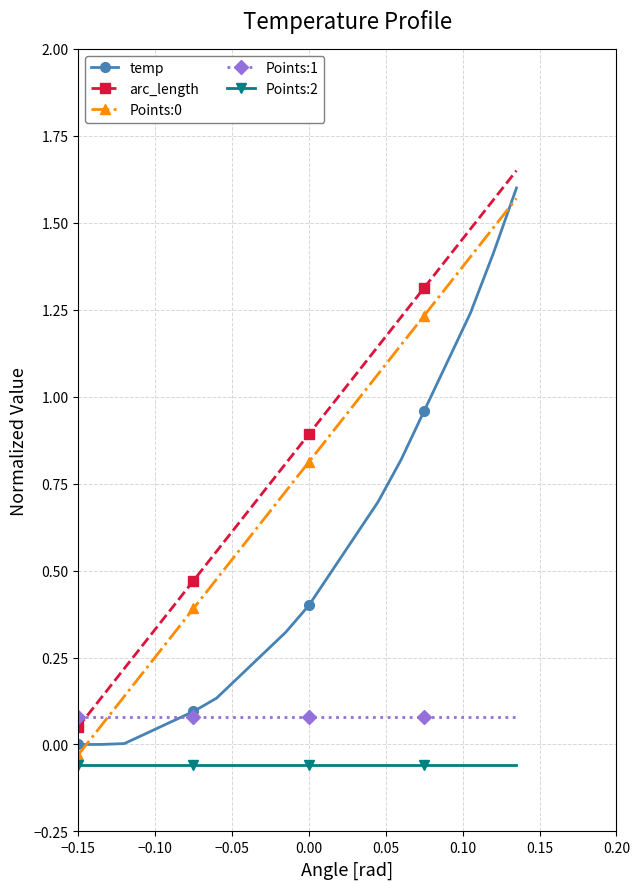

True or false: arc_length and Points:0 intersect in this chart.

False